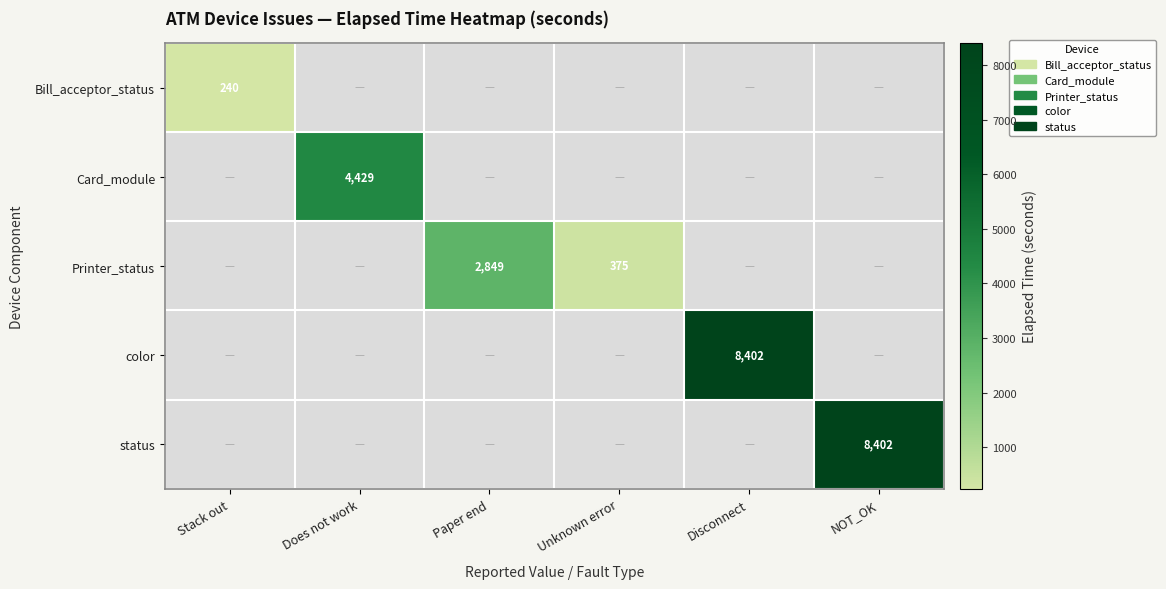

The value of status at NOT_OK is 3295. True or false?

False